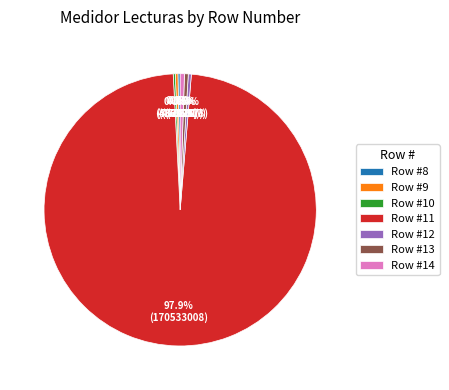

Is there any slice that represents more than half of the pie?

Yes